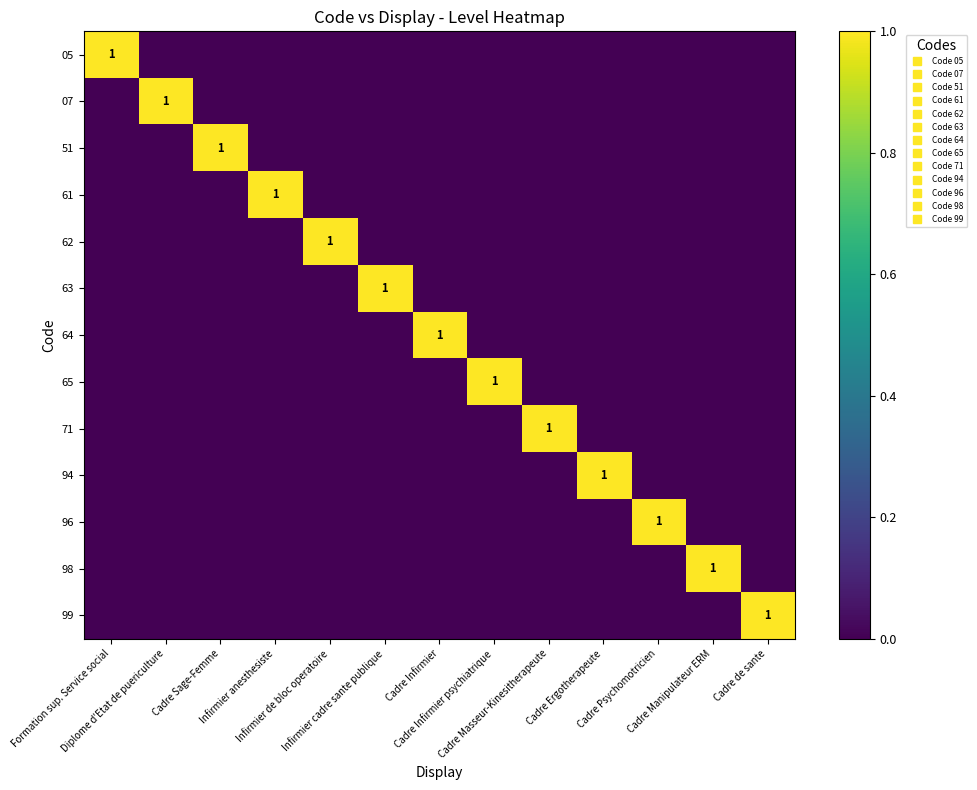

What is the sum of all 98 values?

1